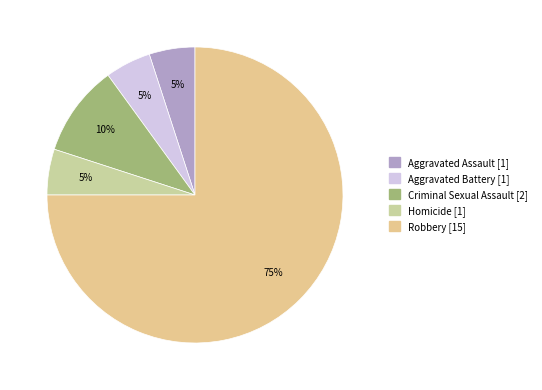

Rank the categories by value from lowest to highest.

Aggravated Assault, Aggravated Battery, Homicide, Criminal Sexual Assault, Robbery